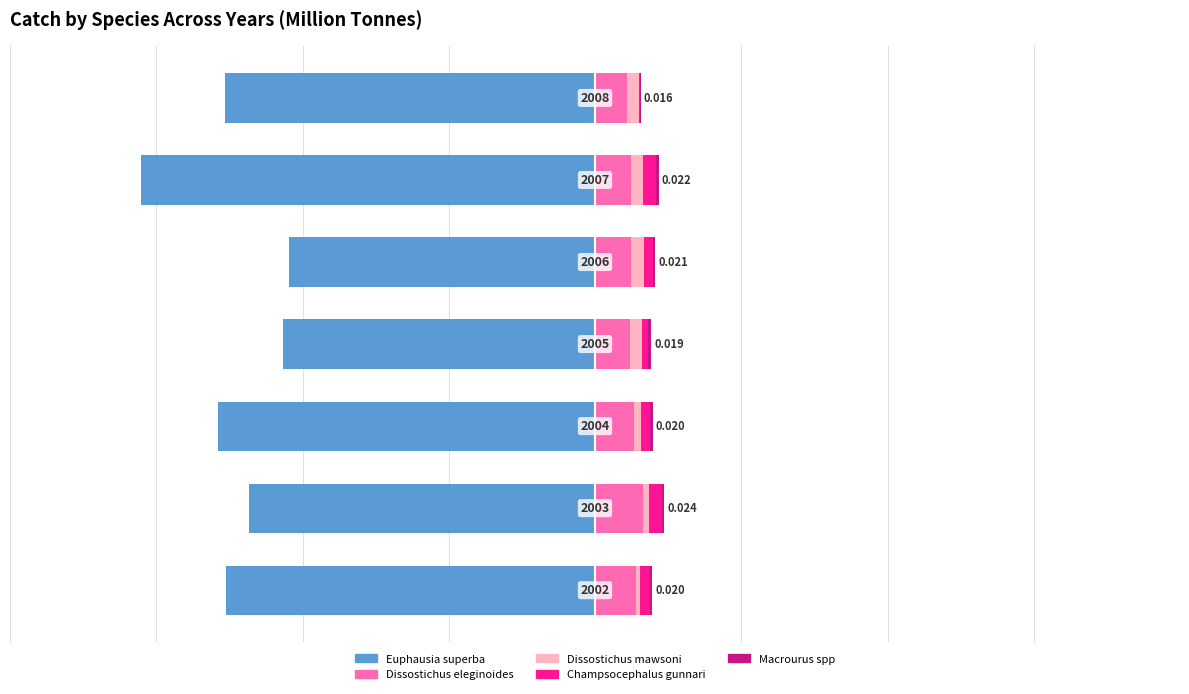

What is the sum of the Euphausia superba values at 1 and 0?

-0.2